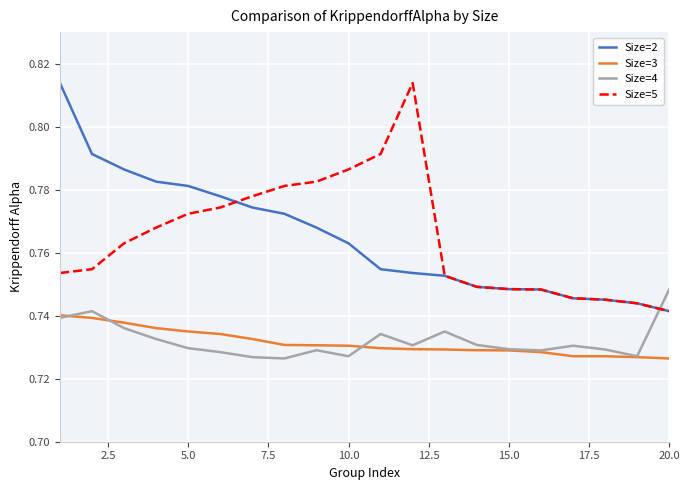

True or false: Size=5 and Size=4 intersect in this chart.

True